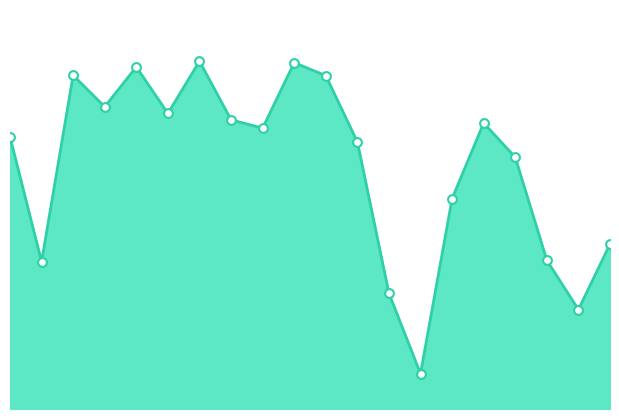

How many lines are shown in the chart?

1